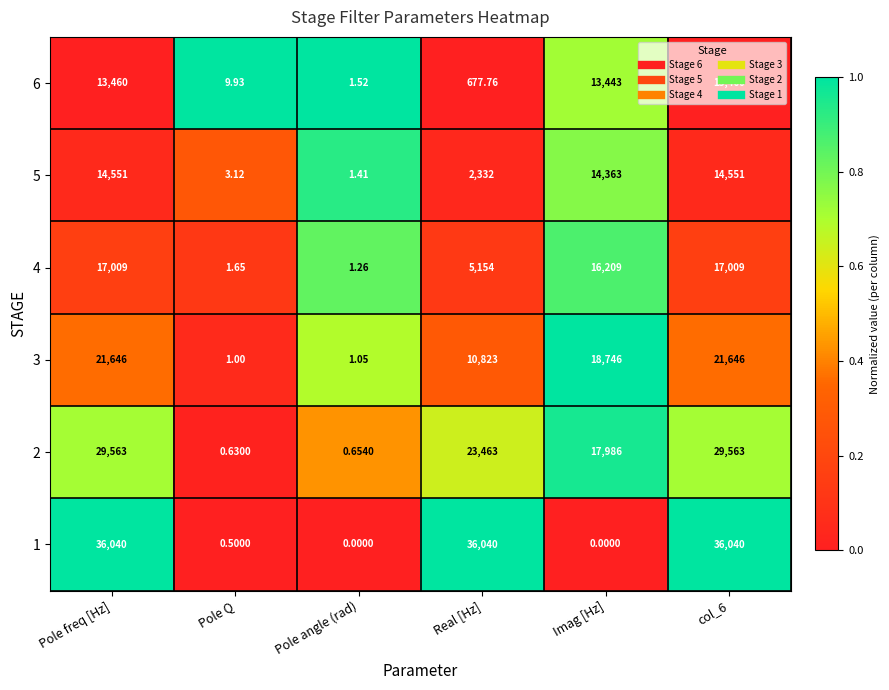

Which category has the lowest value in the 2 series?

Pole Q